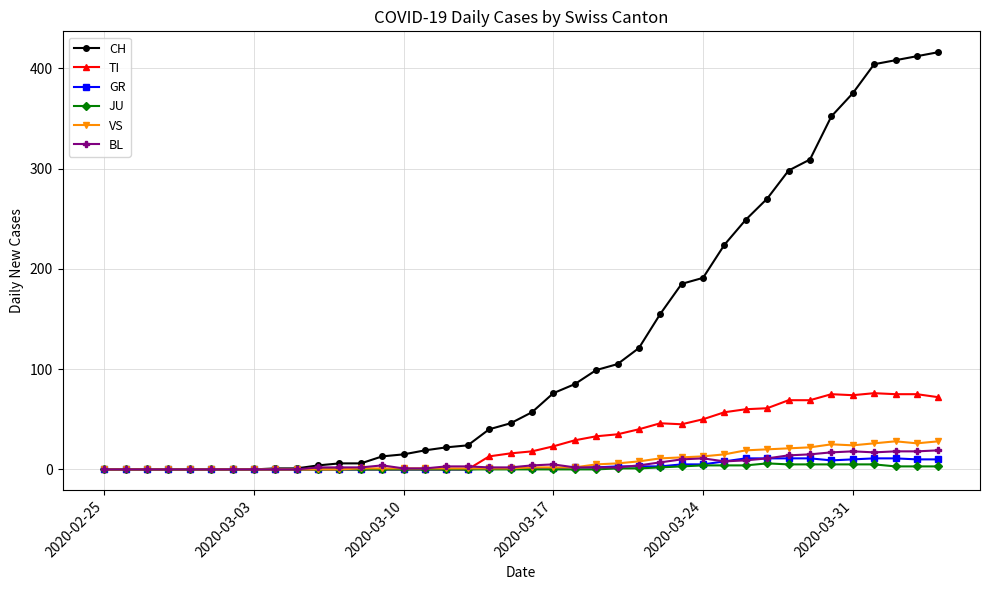

Which series has the largest total across all categories?

CH